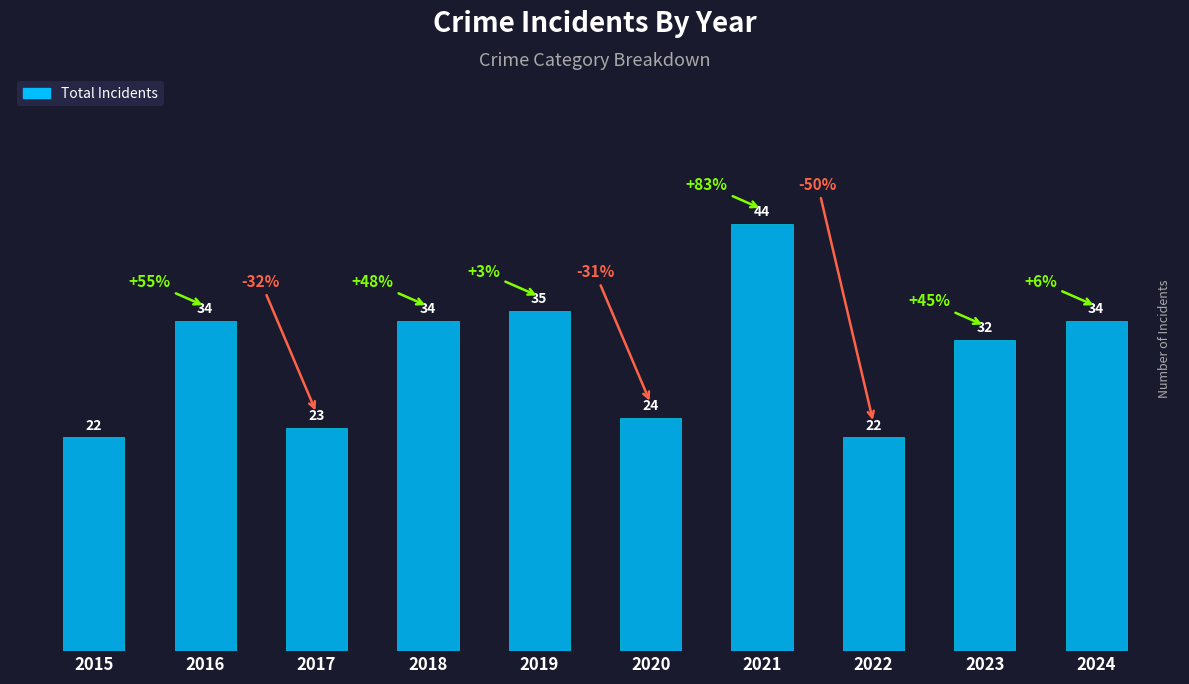

Read the value at 2024, to the nearest 5.

35